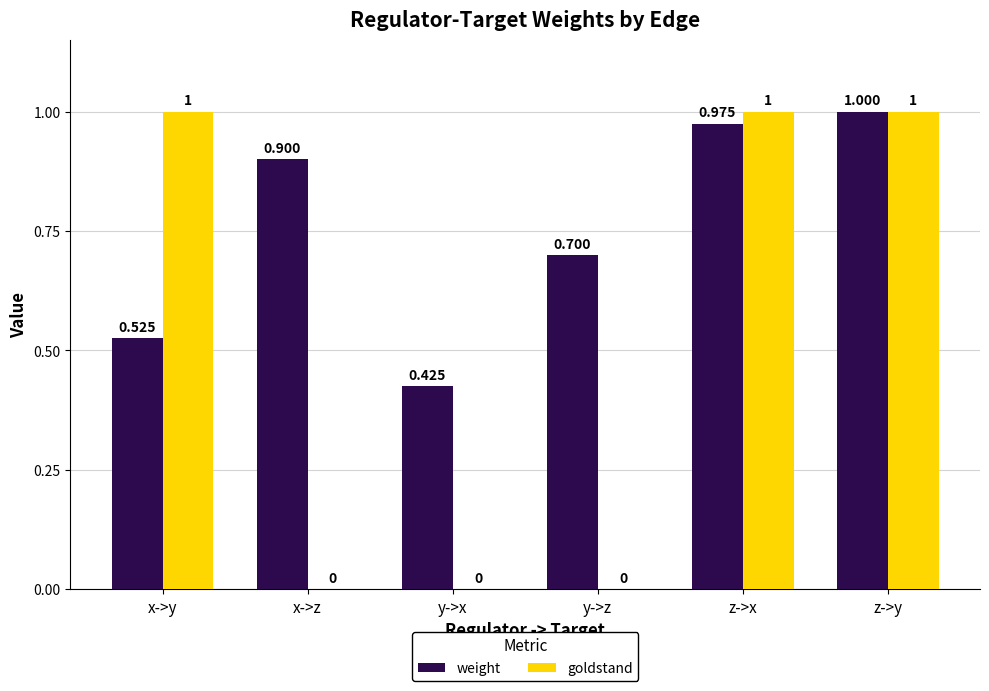

Which category has the highest value in the weight series?

z->y